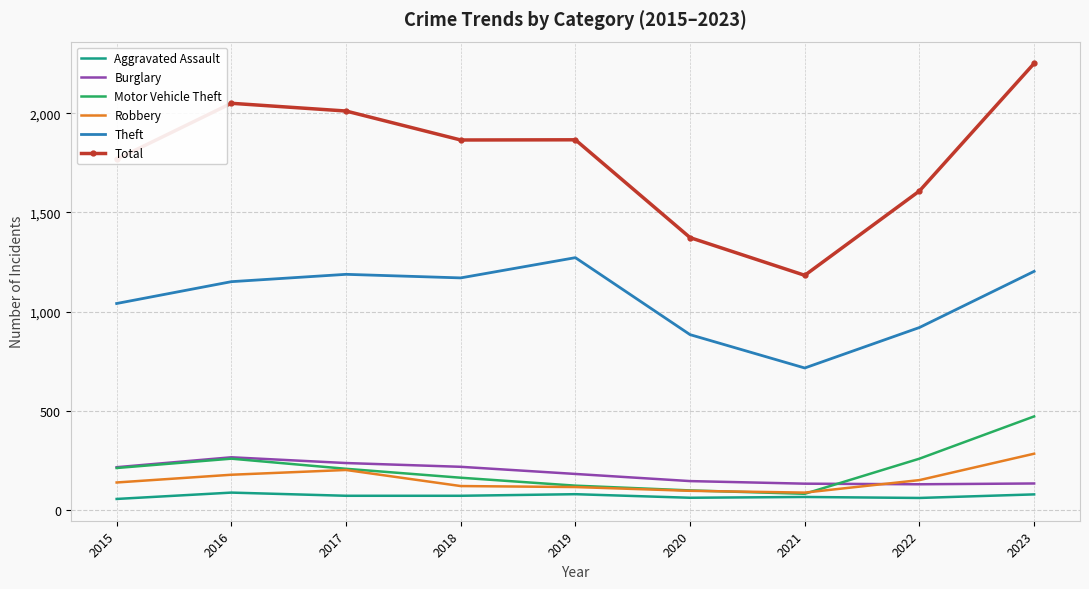

True or false: Theft and Robbery cross at least once.

False